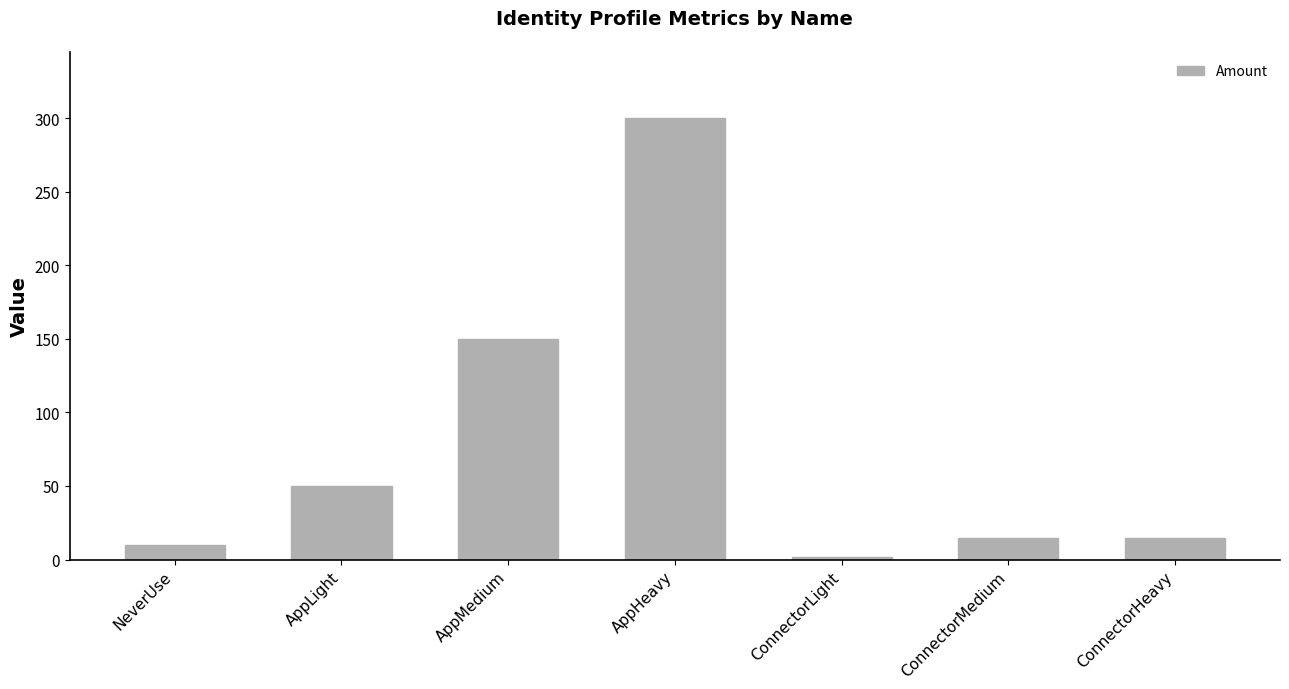

What is the label of the 4th bar from the right?

AppHeavy